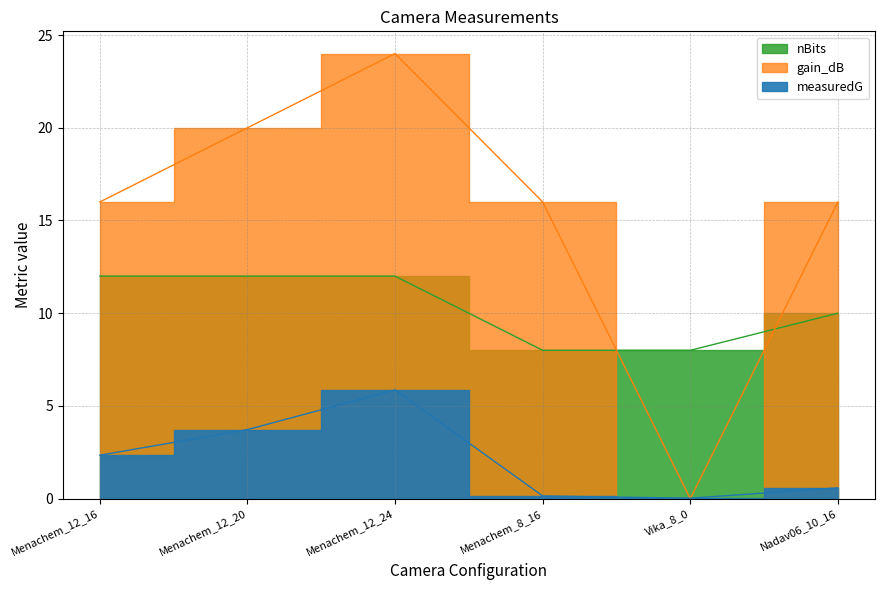

What is the total value across all series at Menachem_12_16?

30.3